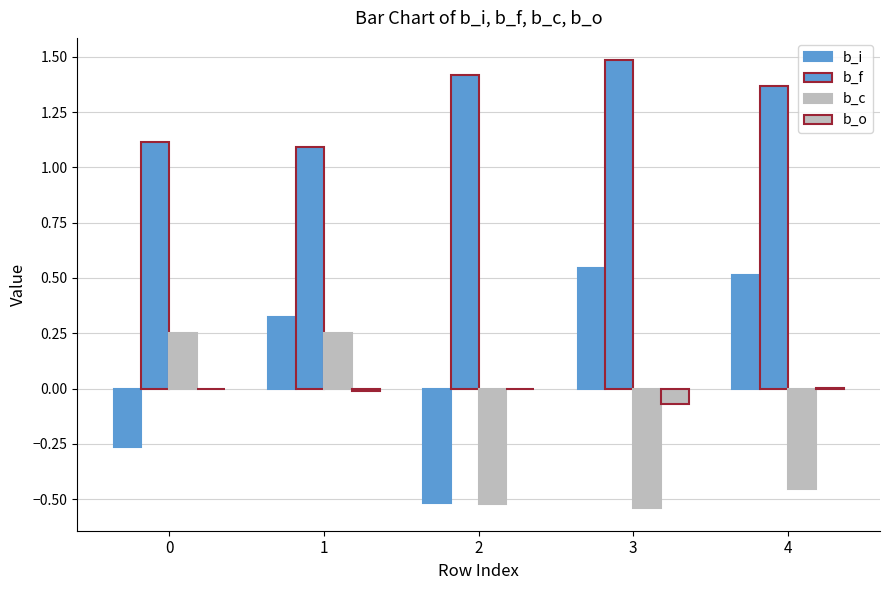

What is the average value of the b_f series?

1.3